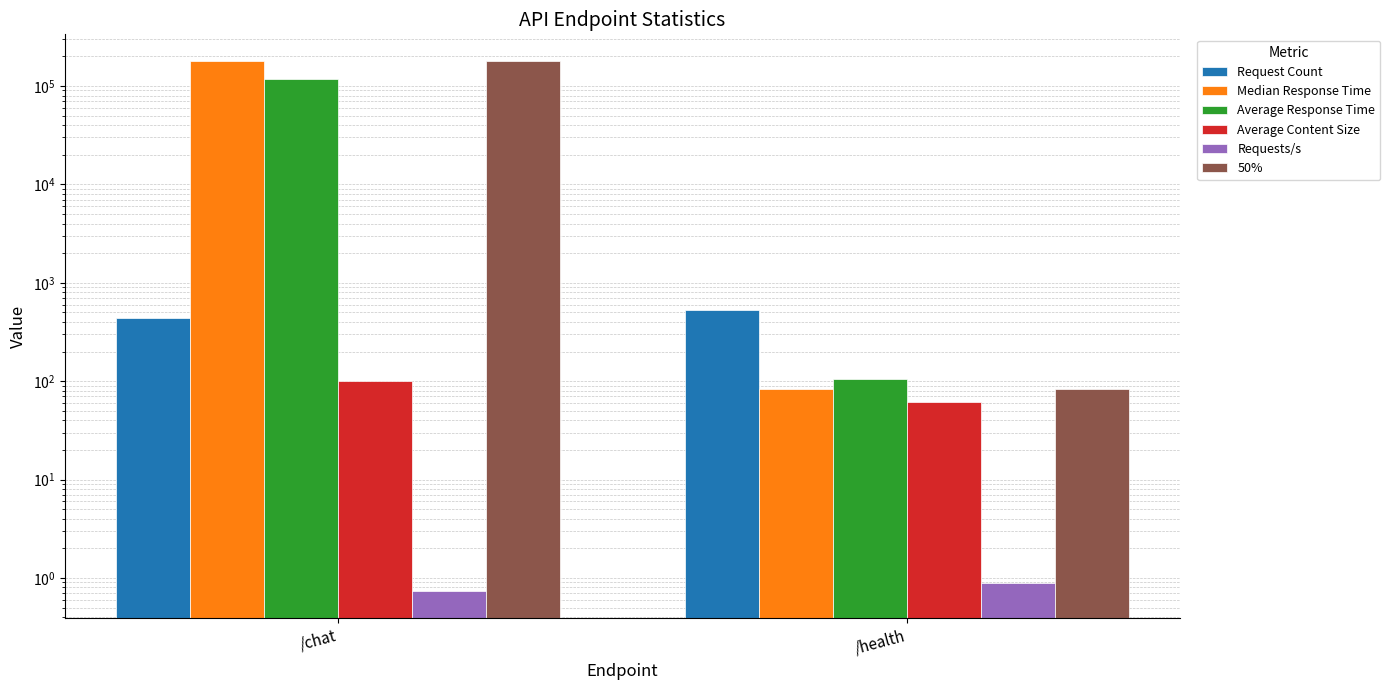

What is the approximate value of Median Response Time at /chat?

180000.0